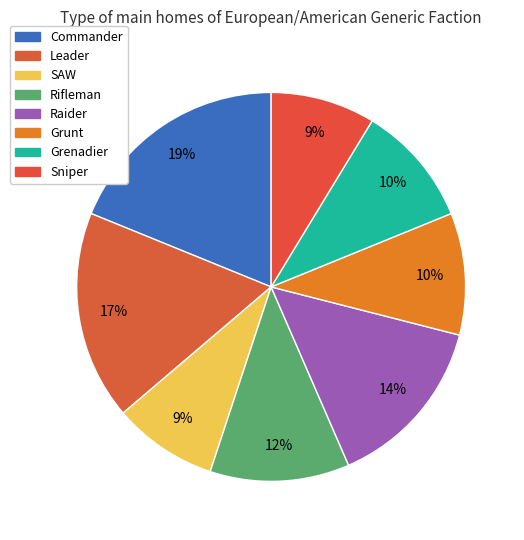

Is it true that Leader is 17% of the pie?

True